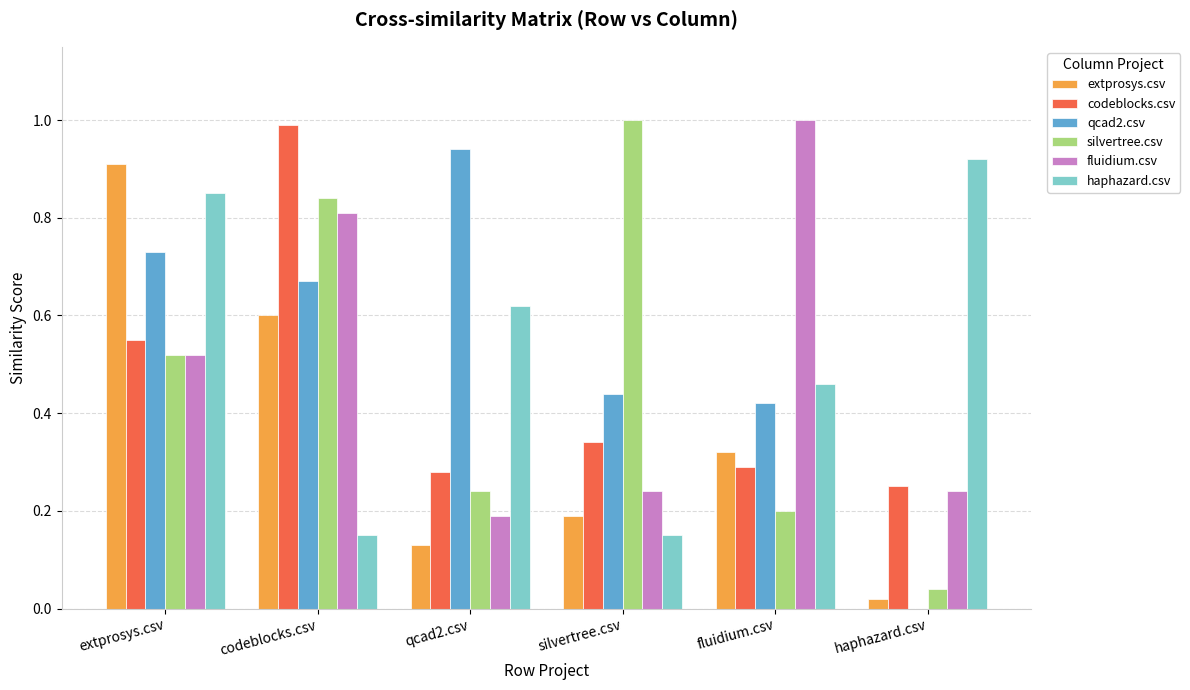

What is the sum of the codeblocks.csv values at codeblocks.csv and silvertree.csv?

1.3